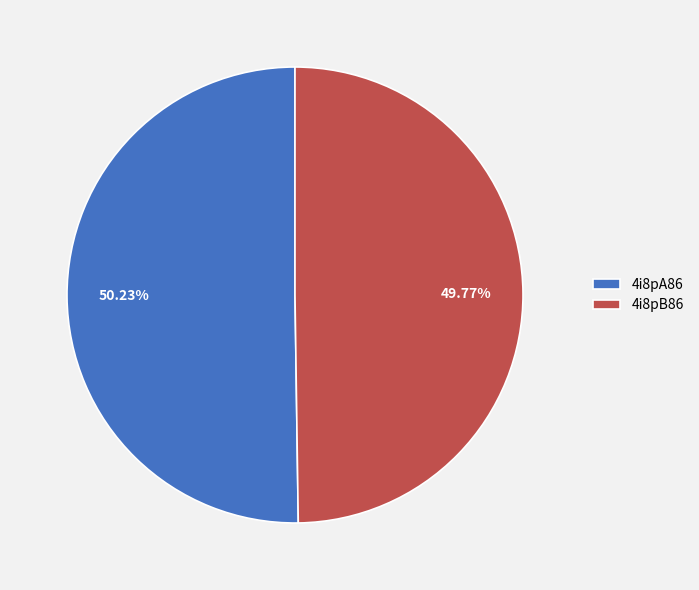

Approximately how many times larger is the value at 4i8pB86 compared to 4i8pA86?

1.0